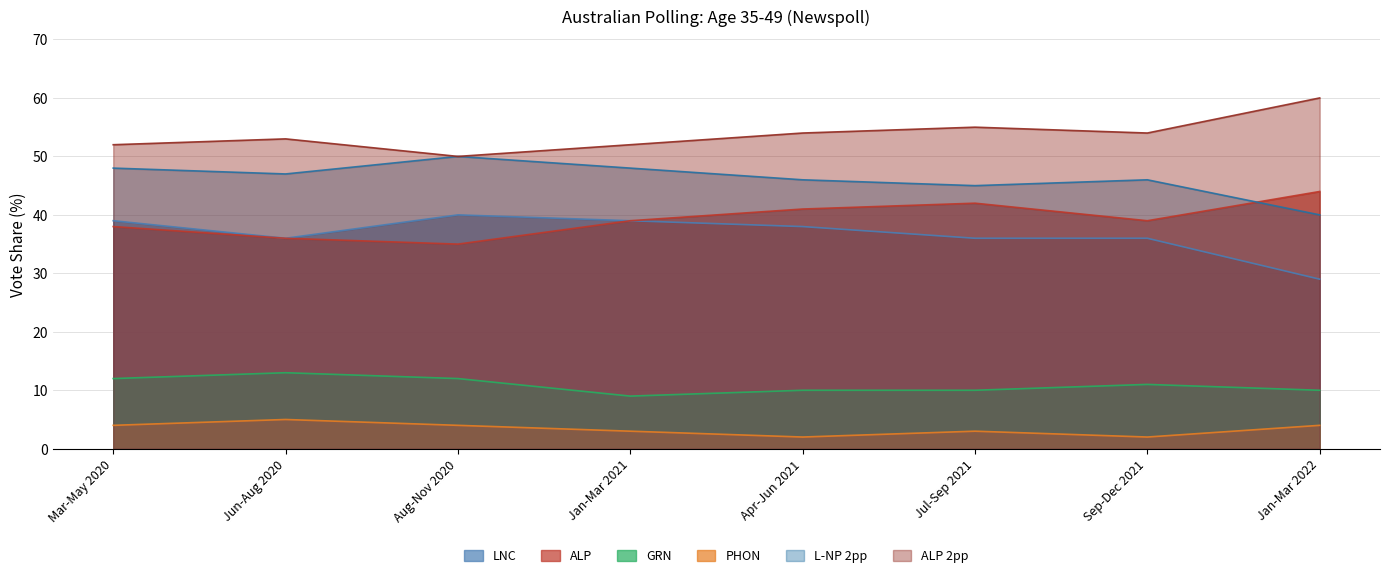

How many lines are shown in the chart?

6